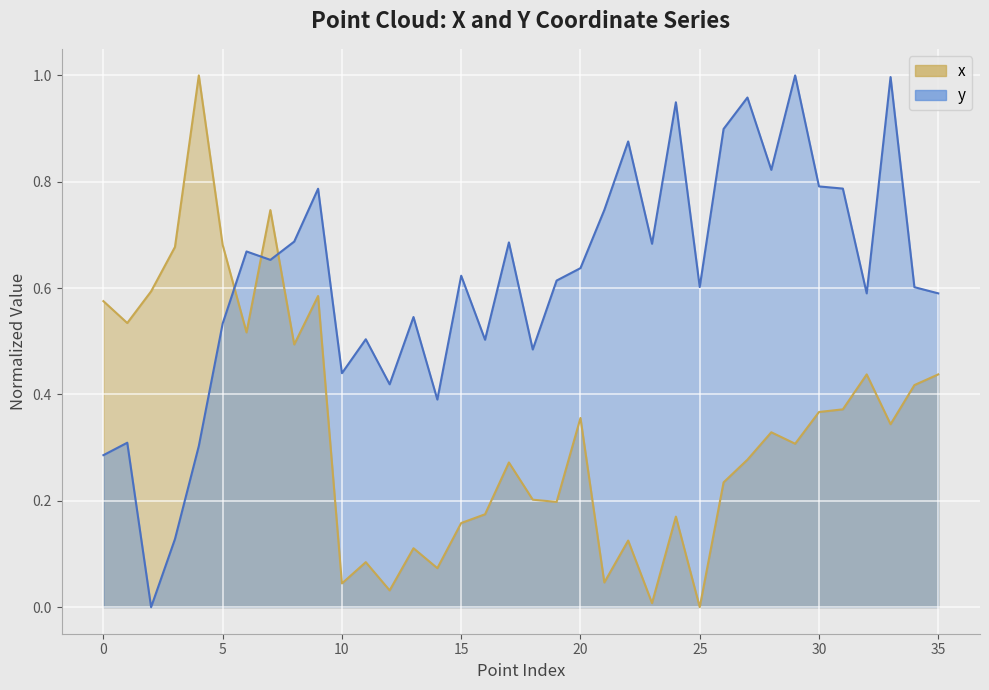

Which category has the lowest value in the y series?

2